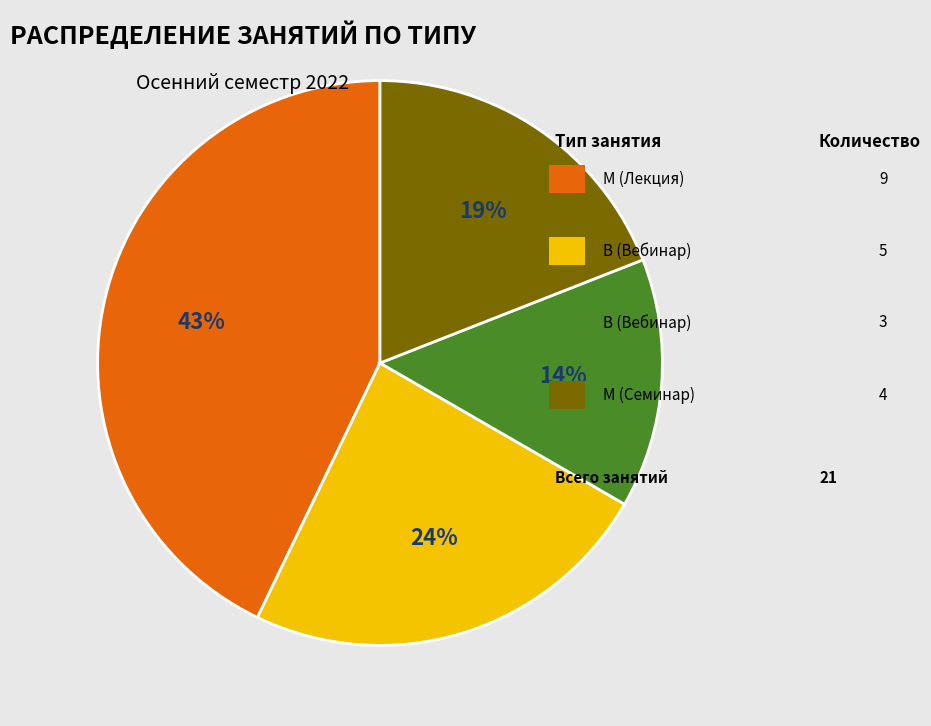

Is there a majority slice in this chart?

No